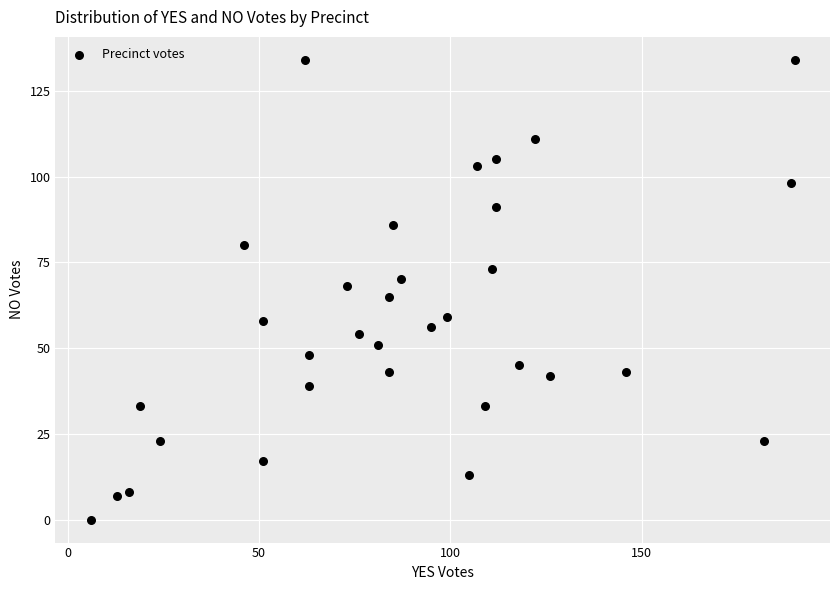

What is the range of Y values (max minus min)?

134